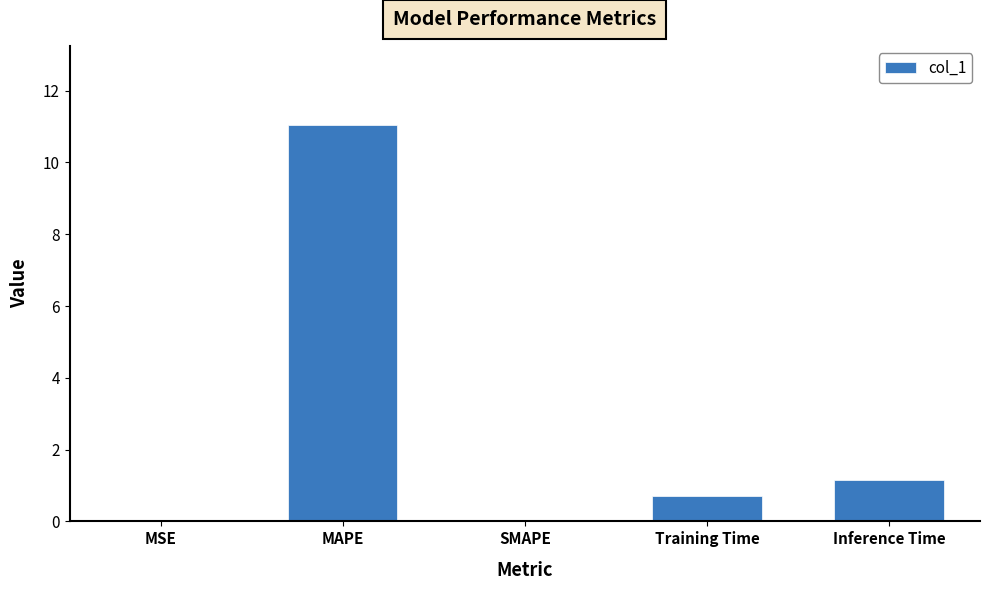

What is the sum of the values at SMAPE and Training Time?

0.7